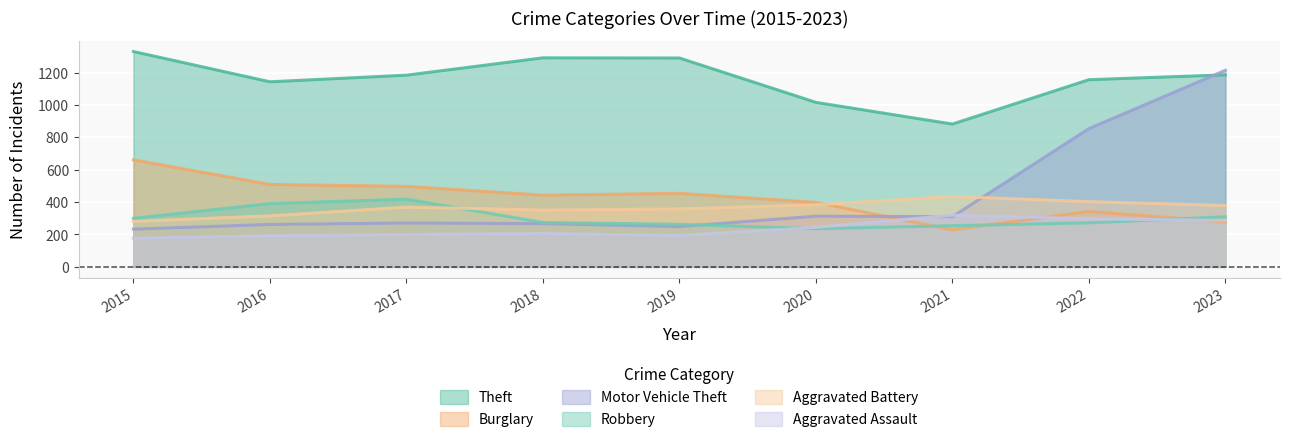

What is the smallest value displayed?

177